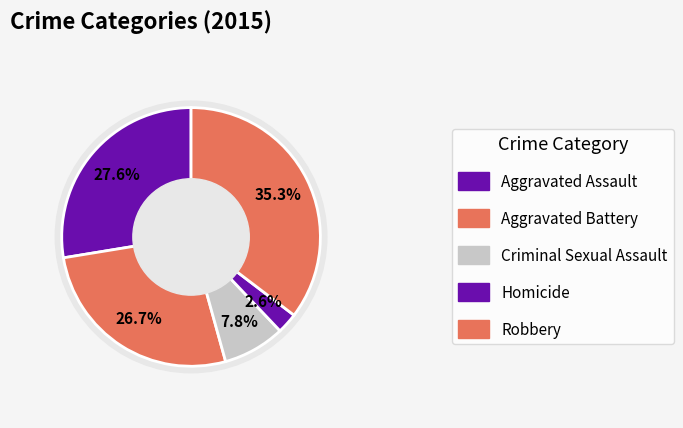

How many segments does this pie chart have?

5